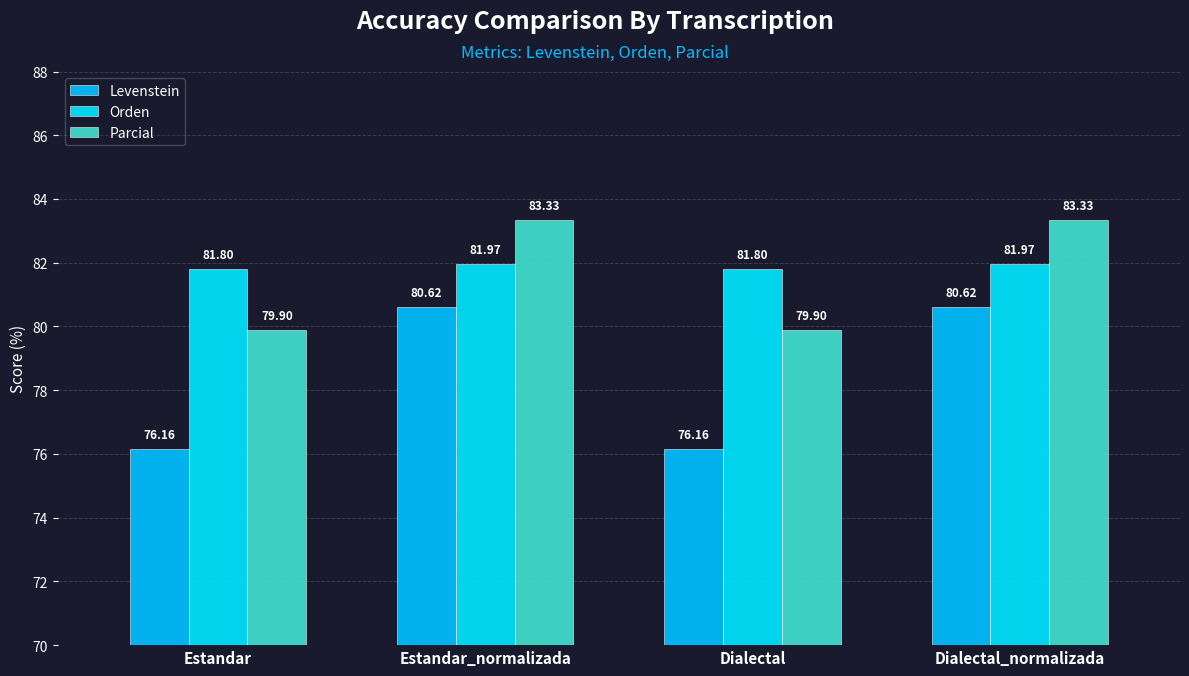

Reading right to left, what are all the values shown in this chart?

Levenstein: 80.6	76.2	80.6	76.2
Orden: 82.0	81.8	82.0	81.8
Parcial: 83.3	79.9	83.3	79.9